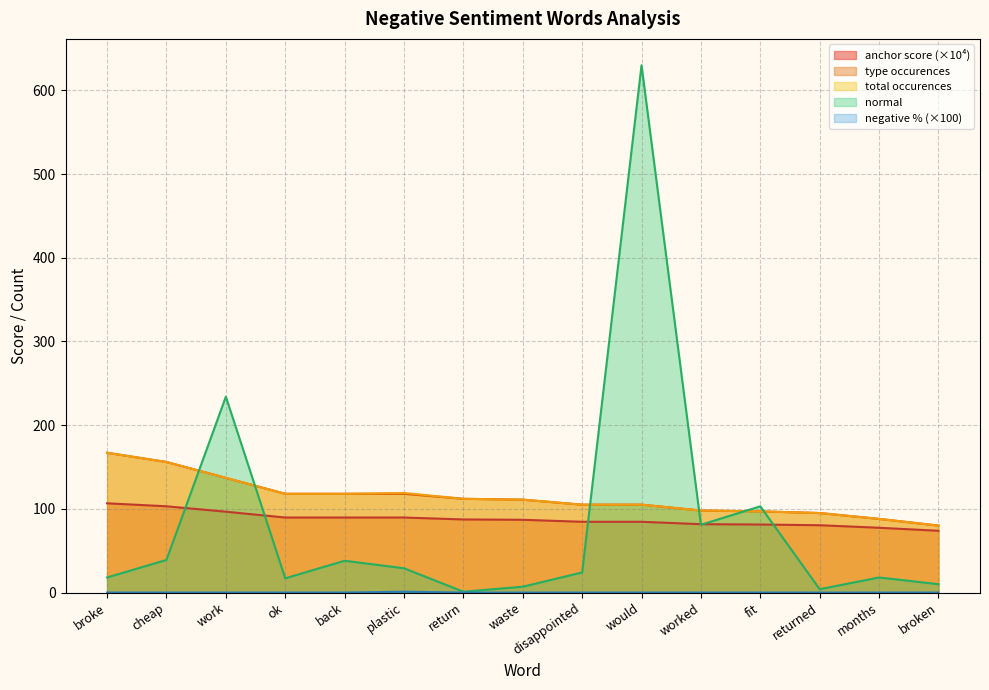

Reading left to right, extract all data points from this chart.

anchor score: 106.6	103.1	96.6	89.6	89.6	89.6	87.3	86.9	84.5	84.5	81.7	81.3	80.4	77.4	73.8
type occurences: 167.0	156.0	137.0	118.0	118.0	118.0	112.0	111.0	105.0	105.0	98.0	97.0	95.0	88.0	80.0
total occurences: 167.0	156.0	137.0	118.0	118.0	119.0	112.0	111.0	105.0	105.0	98.0	97.0	95.0	88.0	80.0
negative %: 0.0	0.0	0.0	0.0	0.0	1.0	0.0	0.0	0.0	0.0	0.0	0.0	0.0	0.0	0.0
normal: 18.0	39.0	234.0	17.0	38.0	29.0	1.0	7.0	24.0	630.0	81.0	103.0	4.0	18.0	10.0